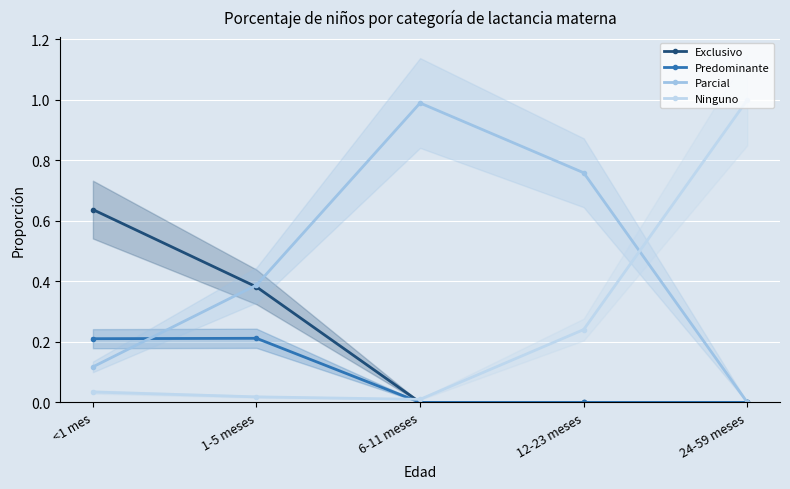

Which series has the largest range (max minus min)?

Parcial